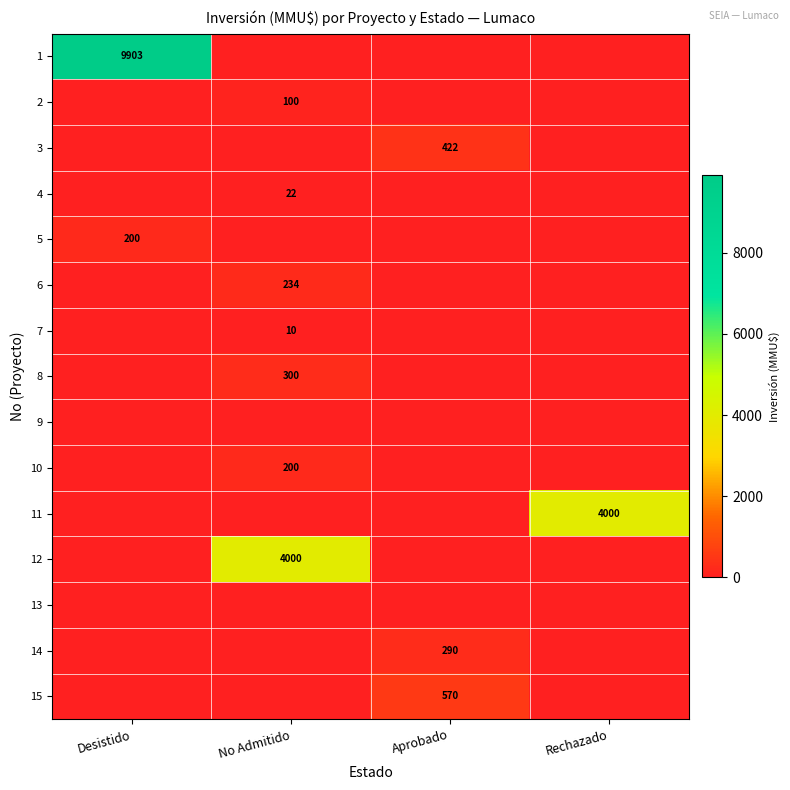

At how many categories does at least one series exceed 6302?

1